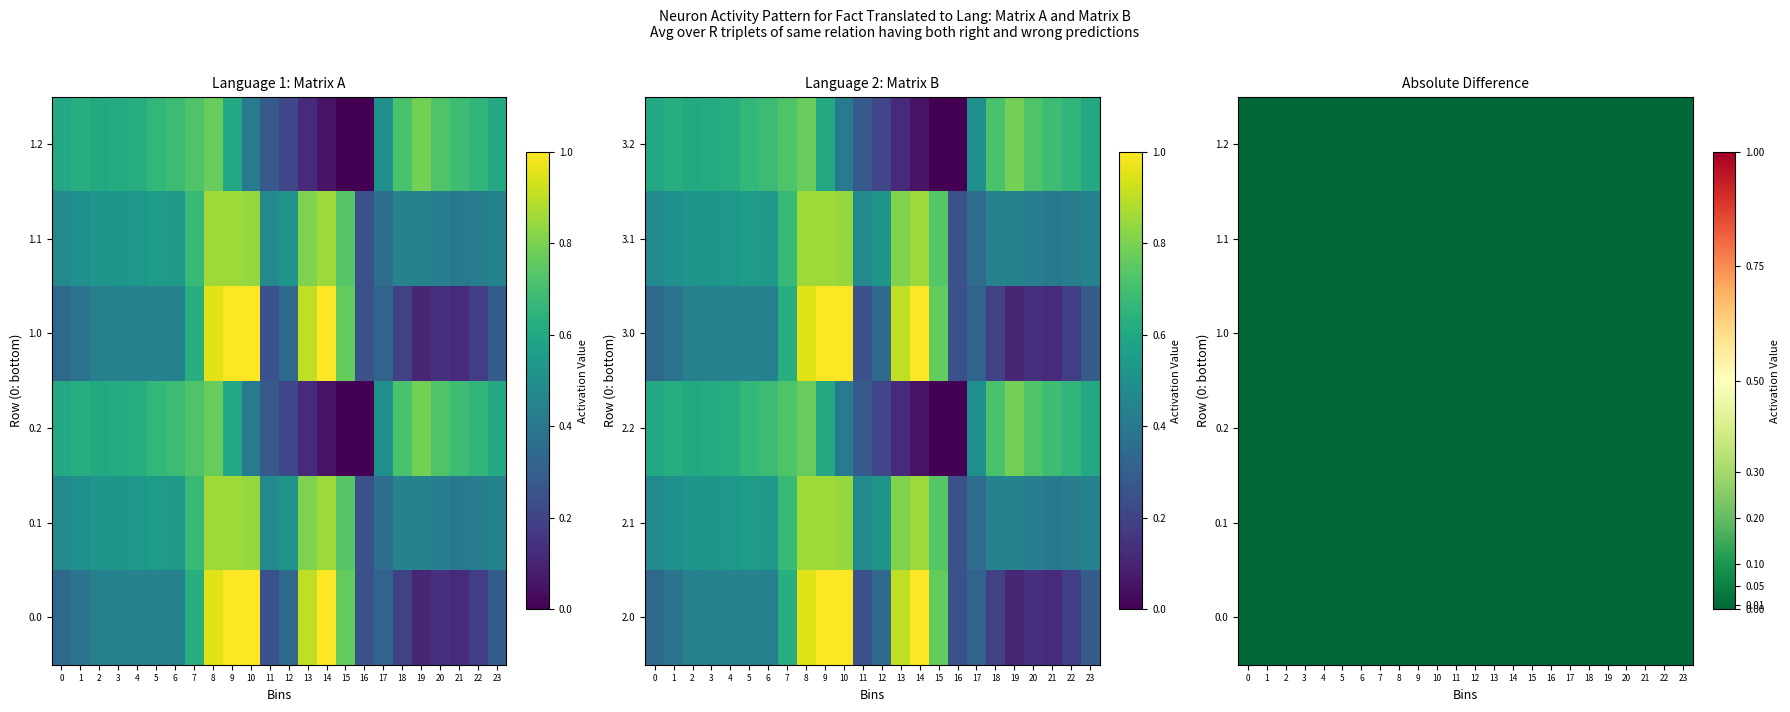

What is the difference between the second highest and second lowest values in the 1.1 series?

0.5